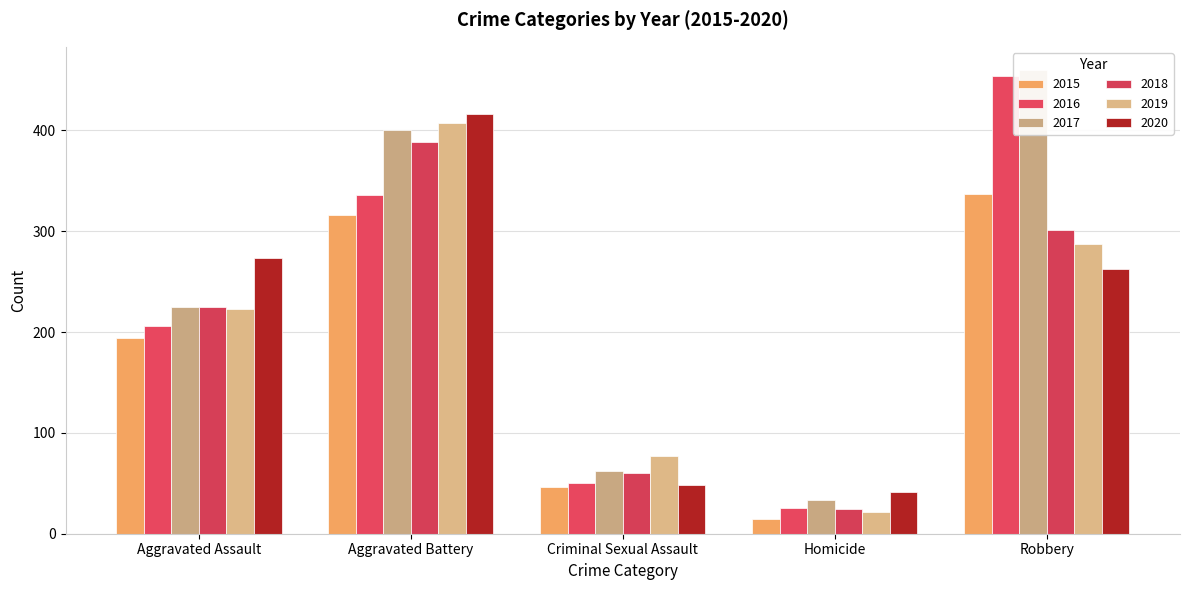

Are the bars horizontal?

No